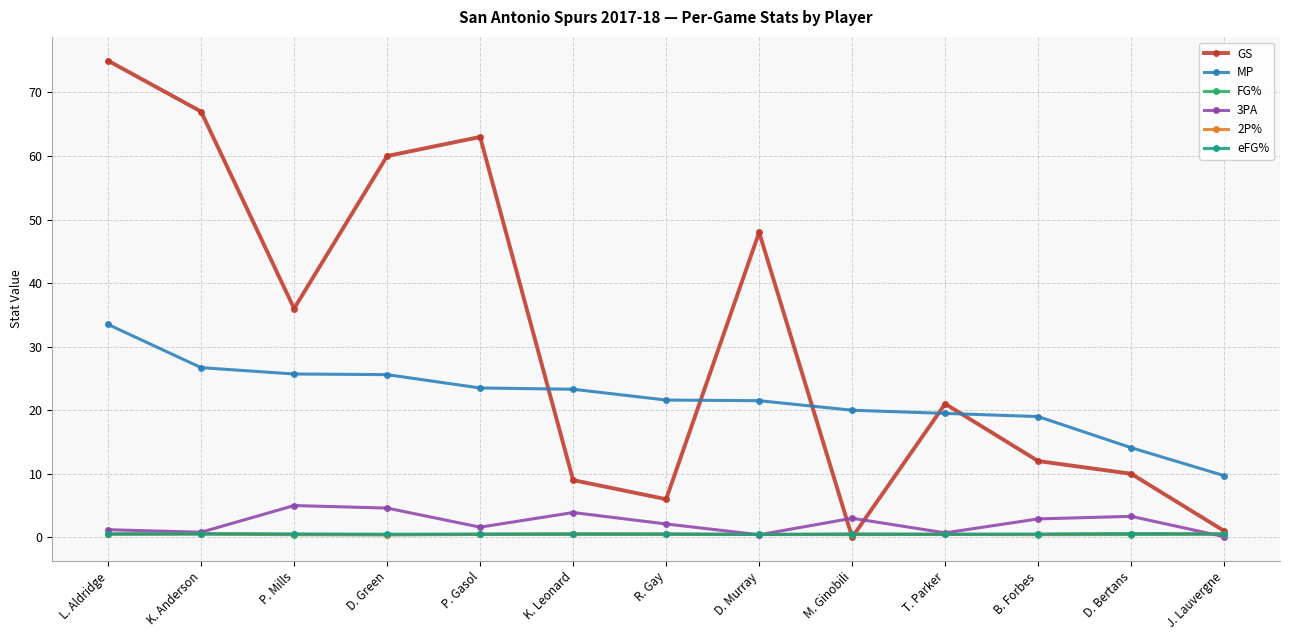

What is the label of the 10th point from the right?

D. Green